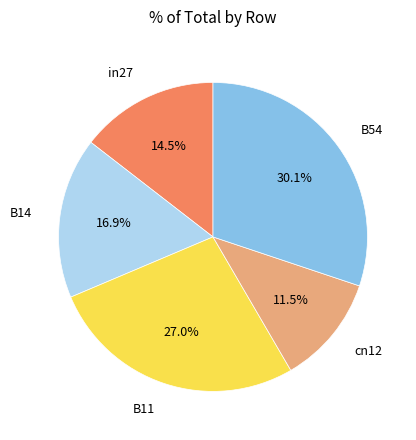

Is there a majority slice in this chart?

No